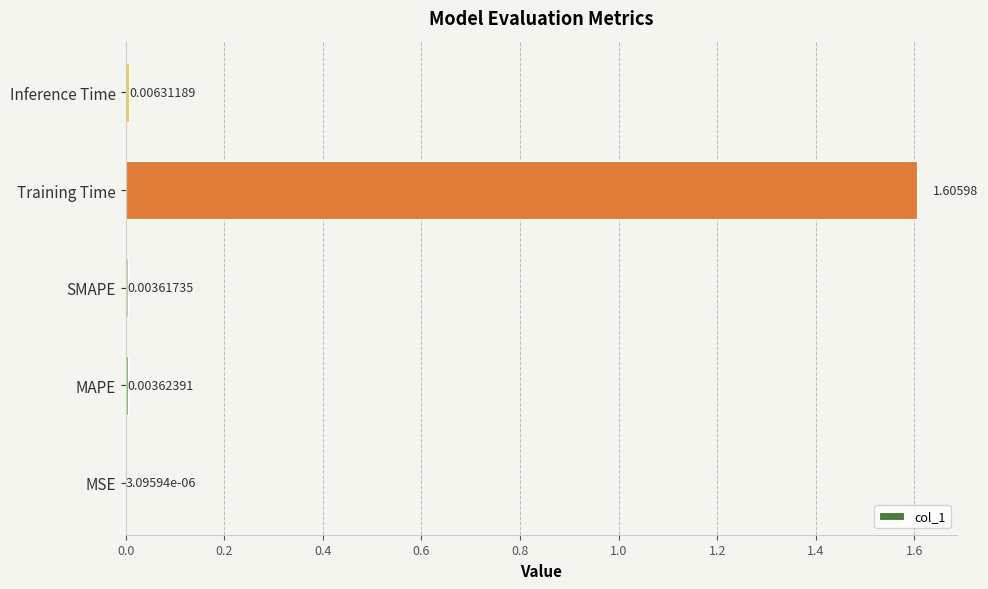

Which has a higher value, MAPE or SMAPE?

MAPE